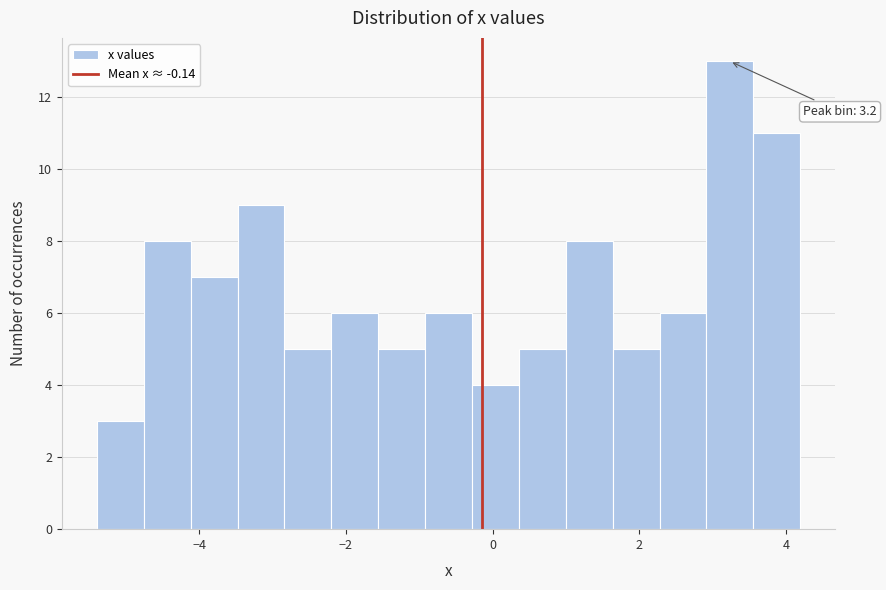

Around what value on the x-axis is the tallest bar? Give the approximate position of its centre, as read against the axis.

3.2